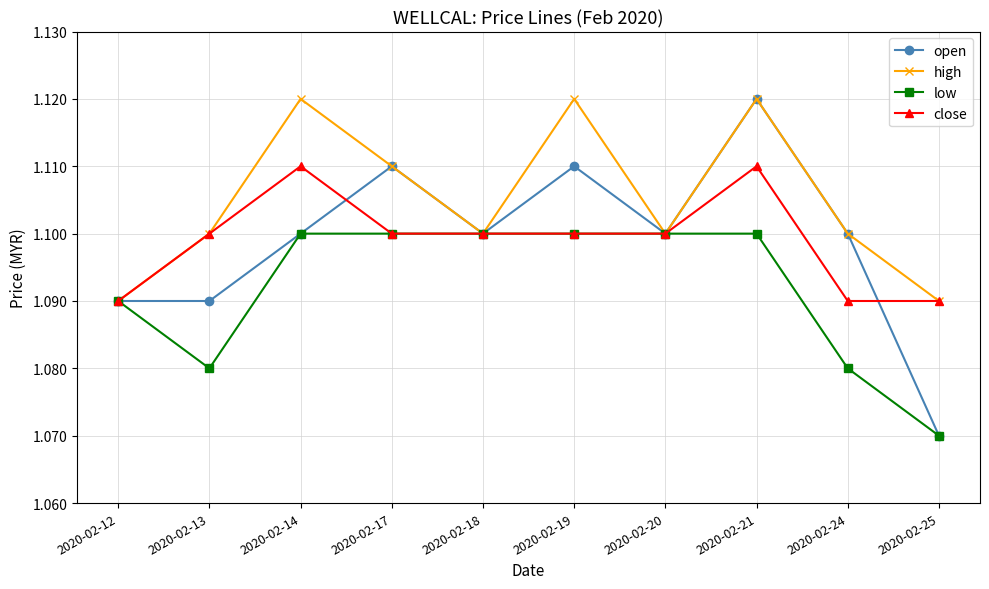

Which series has the largest total across all categories?

high